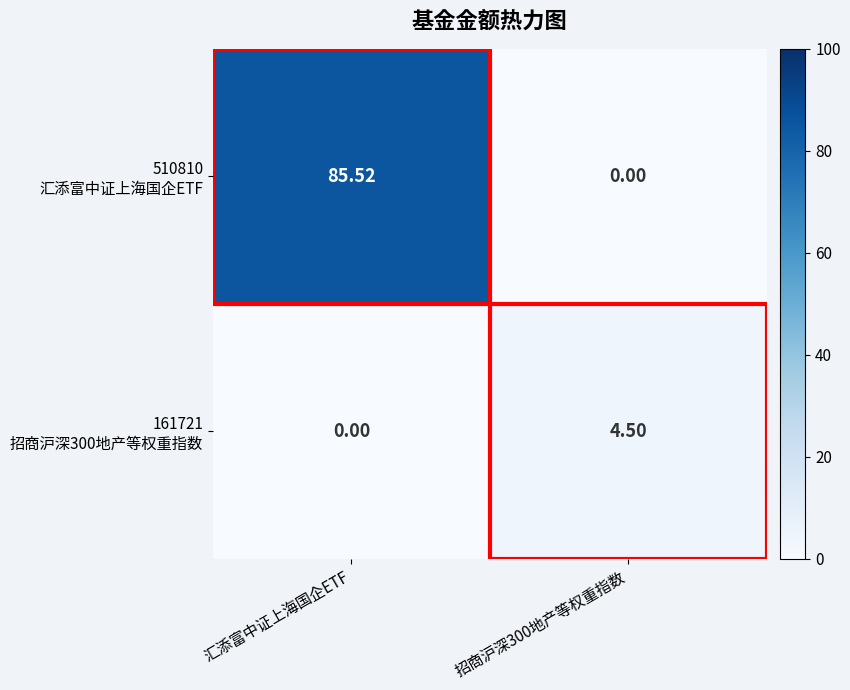

Which category has the highest value across all series?

汇添富中证上海国企ETF